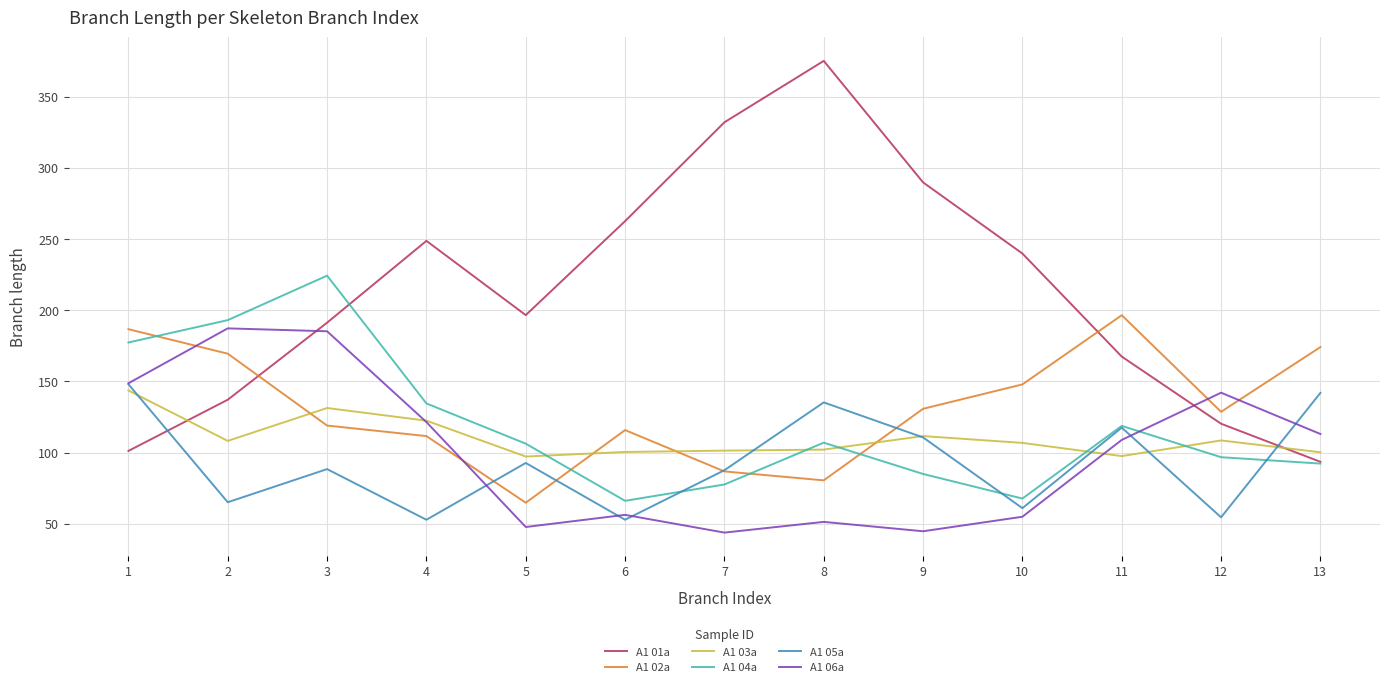

True or false: A1 05a has a value of 54.5 at 12.

True